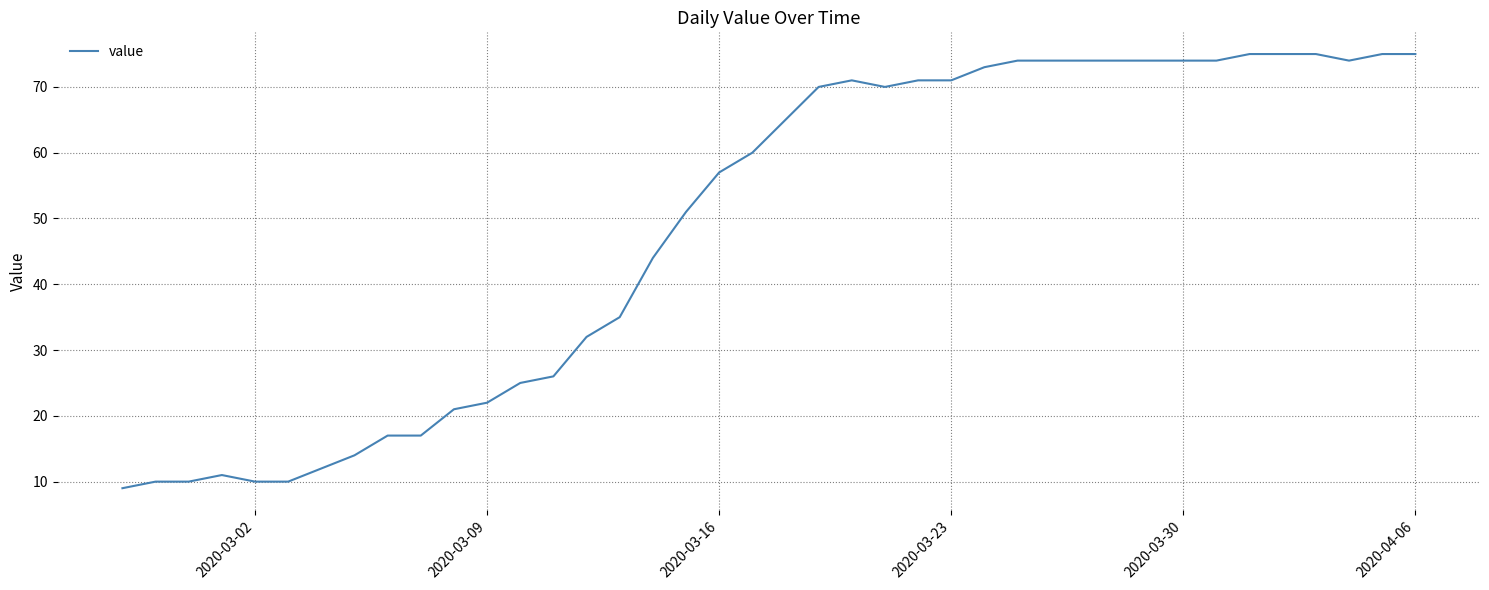

What is the maximum value shown in the chart?

75